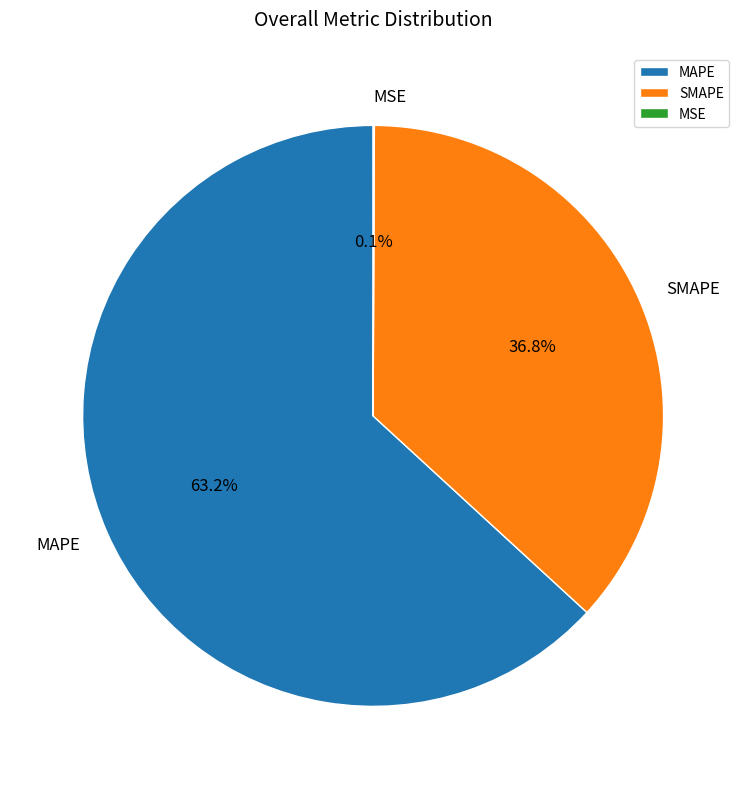

Which has a higher value, SMAPE or MAPE?

MAPE